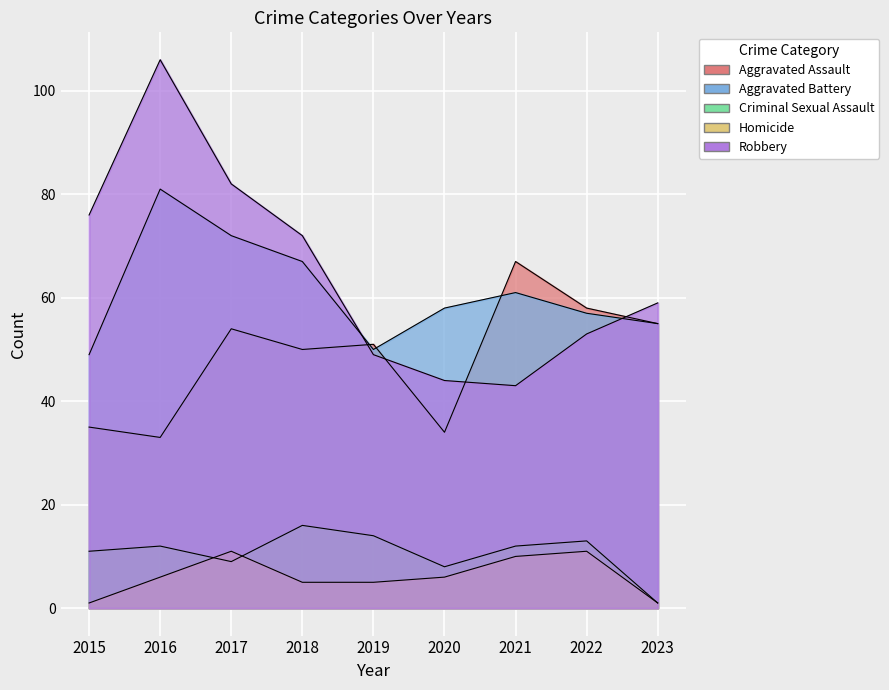

How many data points in Aggravated Battery are above 58?

4